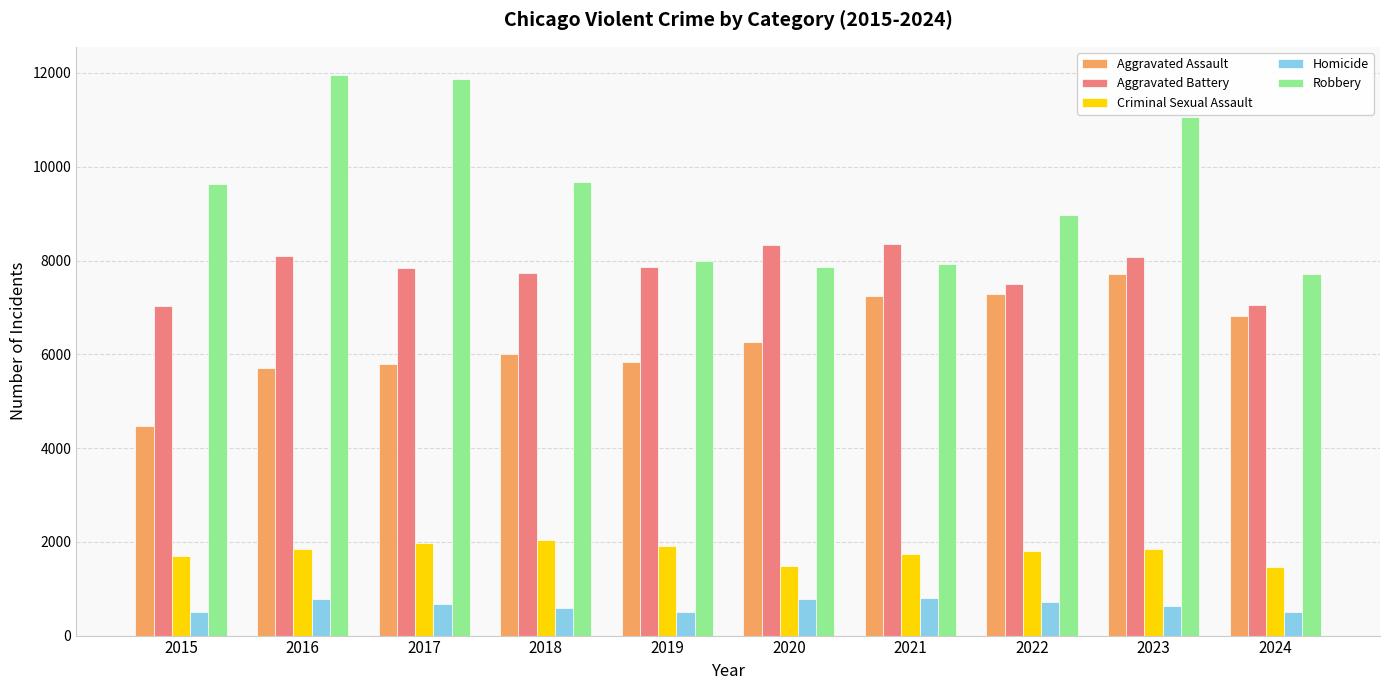

What is the difference between the maximum and minimum values in the Aggravated Battery series?

1328